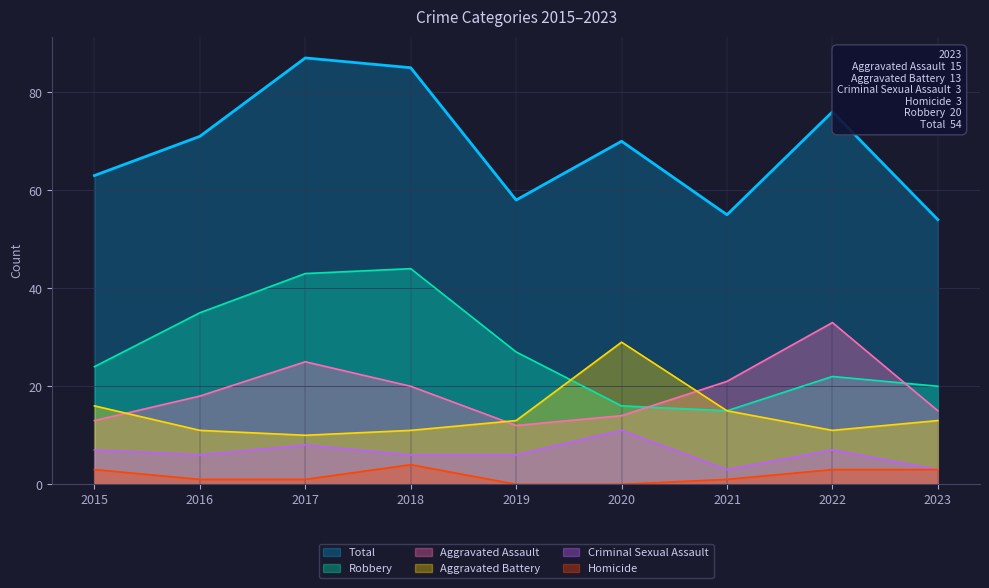

Which series has the widest spread of values?

Total